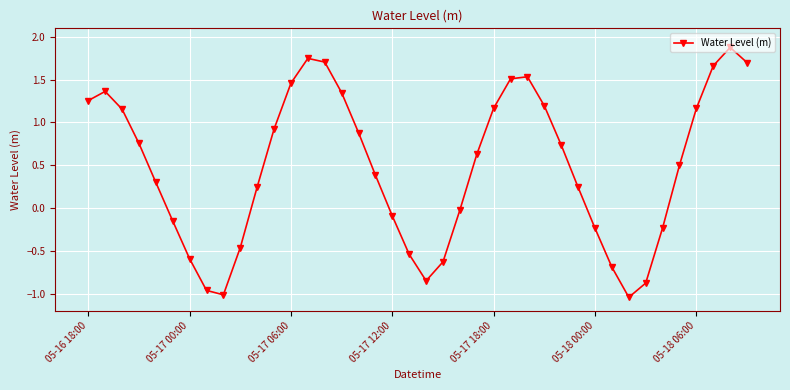

What is the greatest value displayed?

1.9